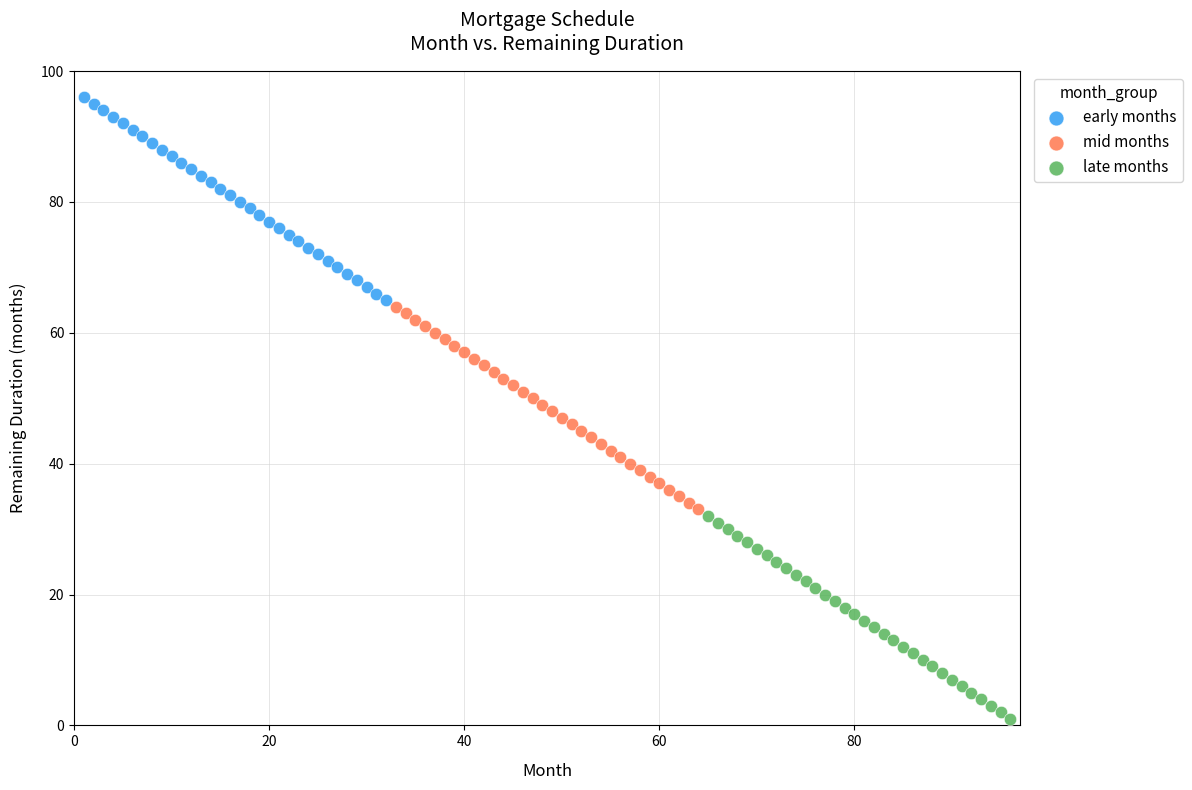

What are all the series names shown in the legend?

early months, mid months, late months